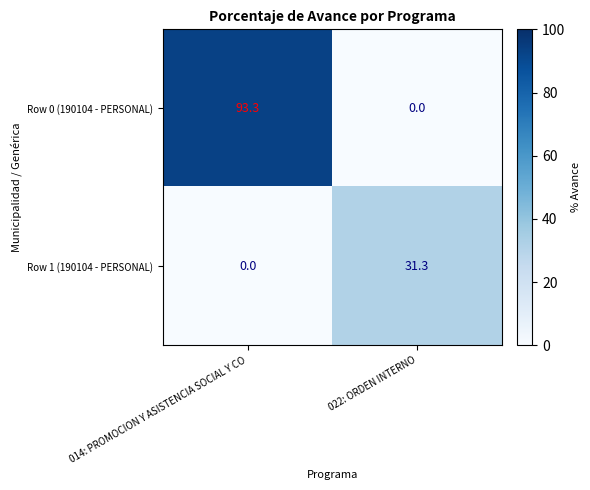

Which series has the largest total across all categories?

Row 0 (190104 - PERSONAL)